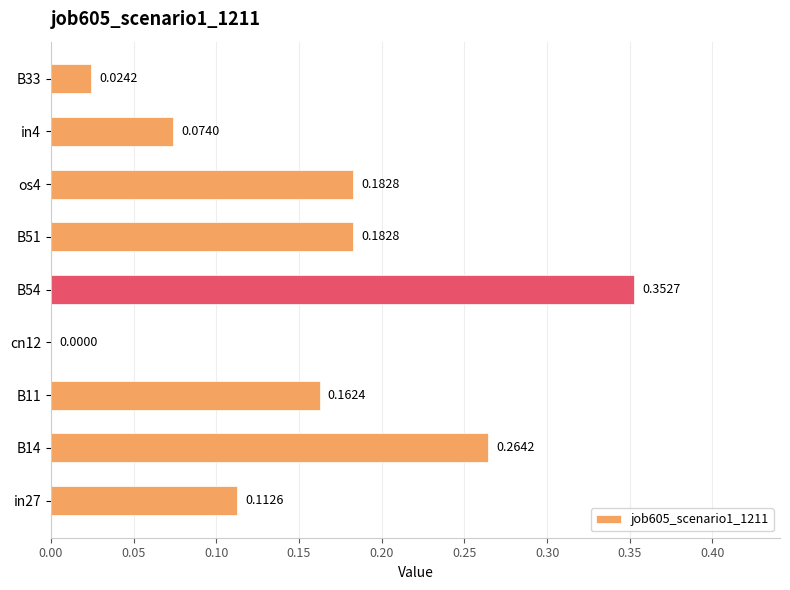

Between B14 and B11, which is larger?

B14